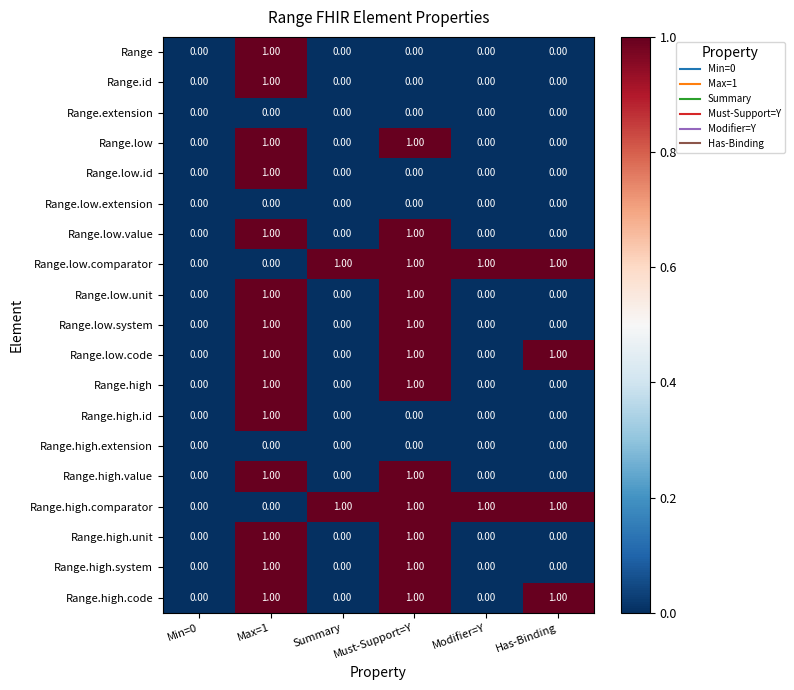

Is the value of Range.high.code at Summary greater than the value of Range.low.code at Must-Support=Y?

No